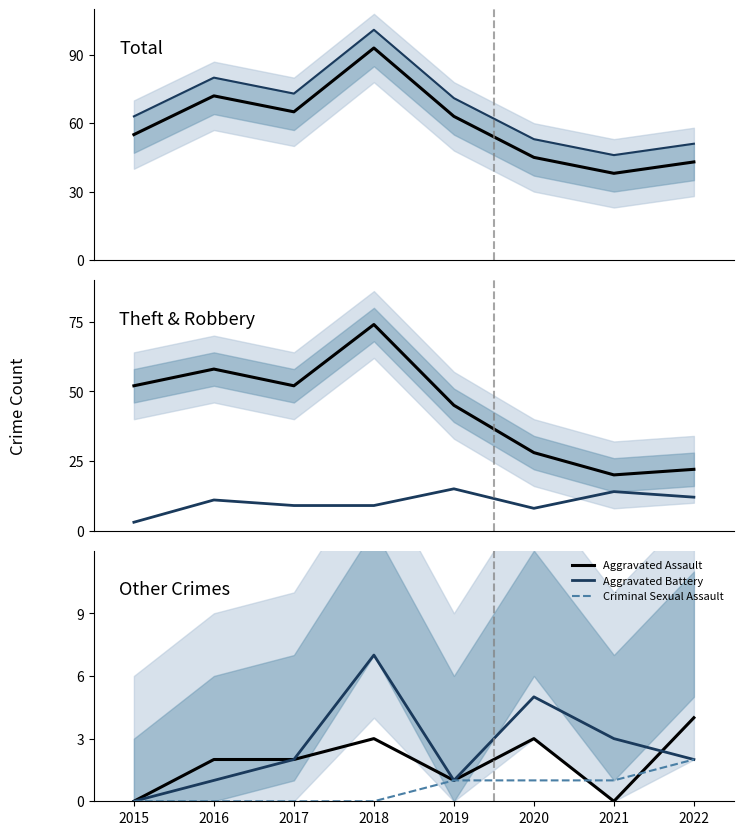

What is the total value across all series at 2018?

186